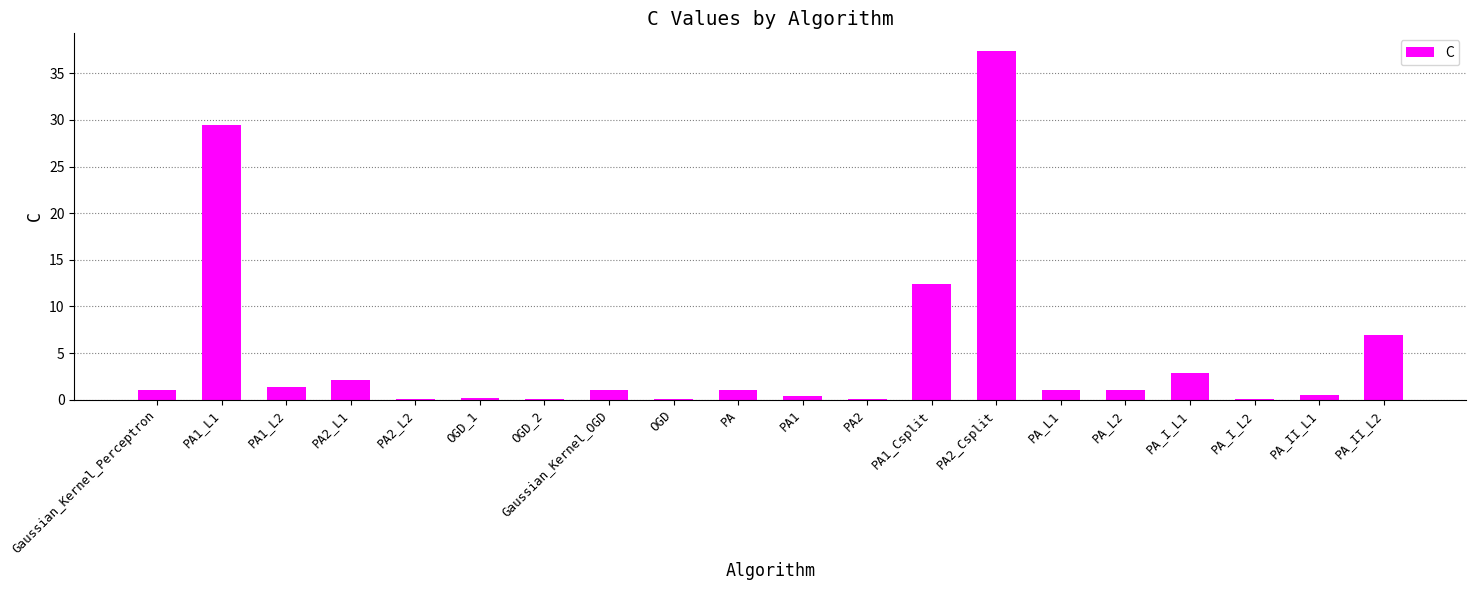

What is the maximum value shown in the chart?

37.4